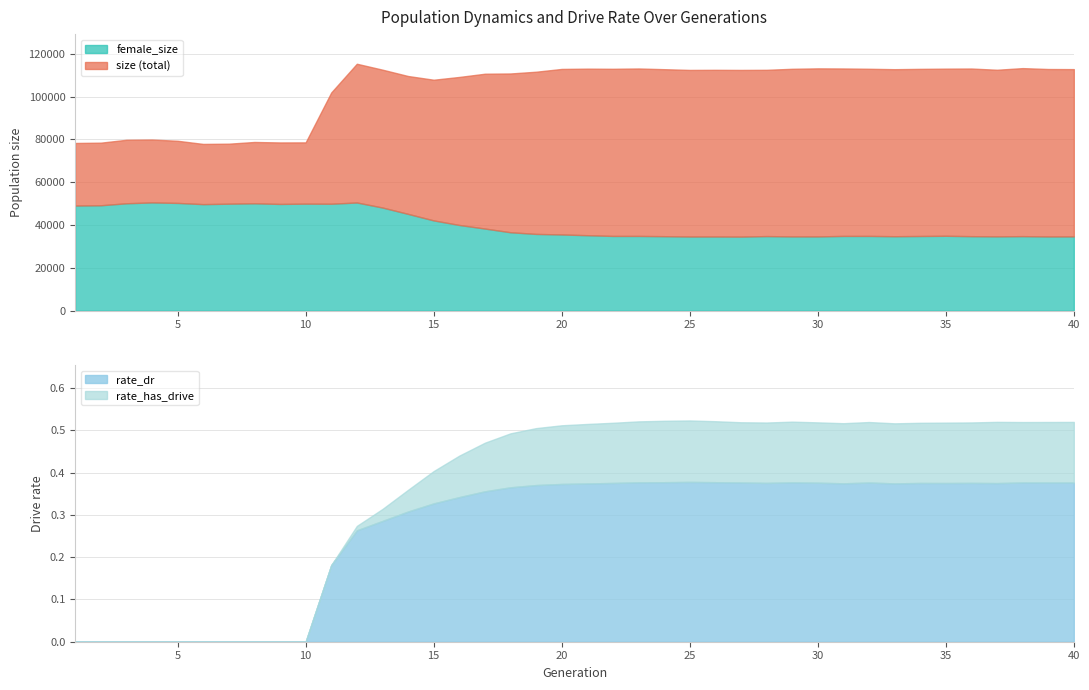

How many categories are shown in the chart?

40